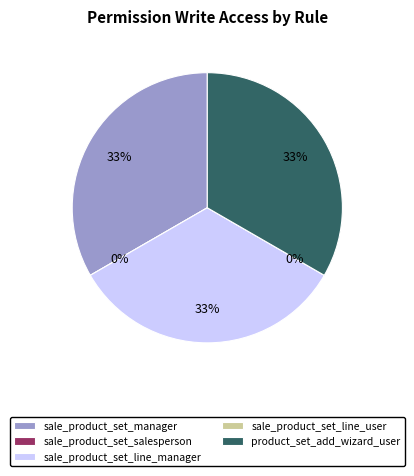

What is the smallest slice in the pie chart?

sale_product_set_salesperson